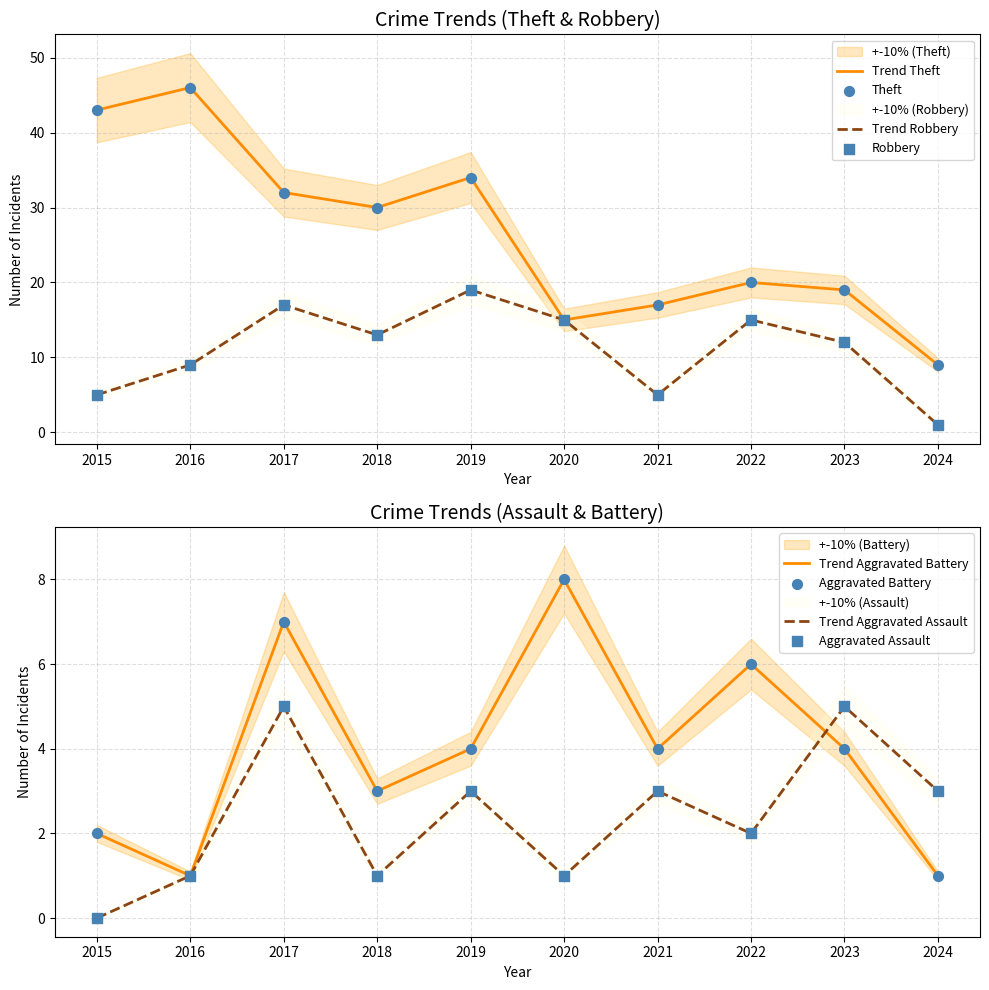

Which series reaches the maximum Y coordinate?

Theft